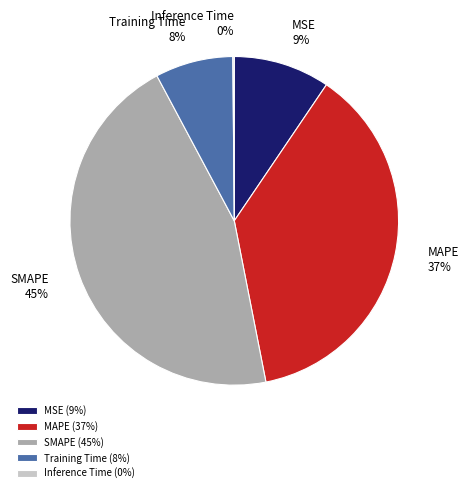

To the nearest percent, what percentage of the pie is Training Time?

8%